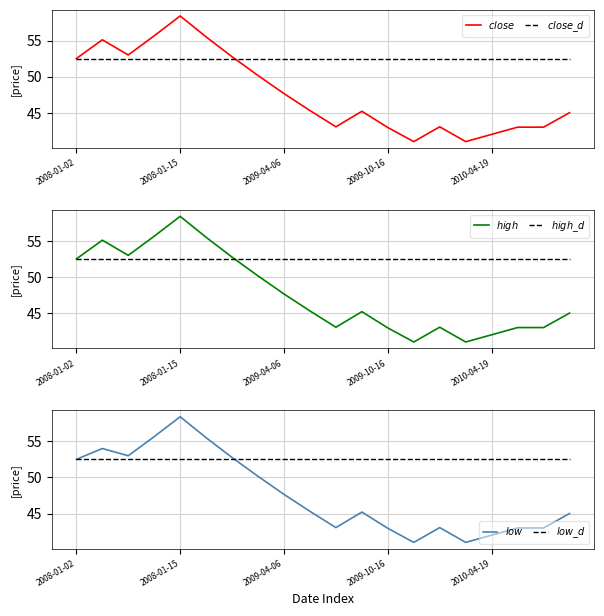

What is the greatest value displayed?

58.4